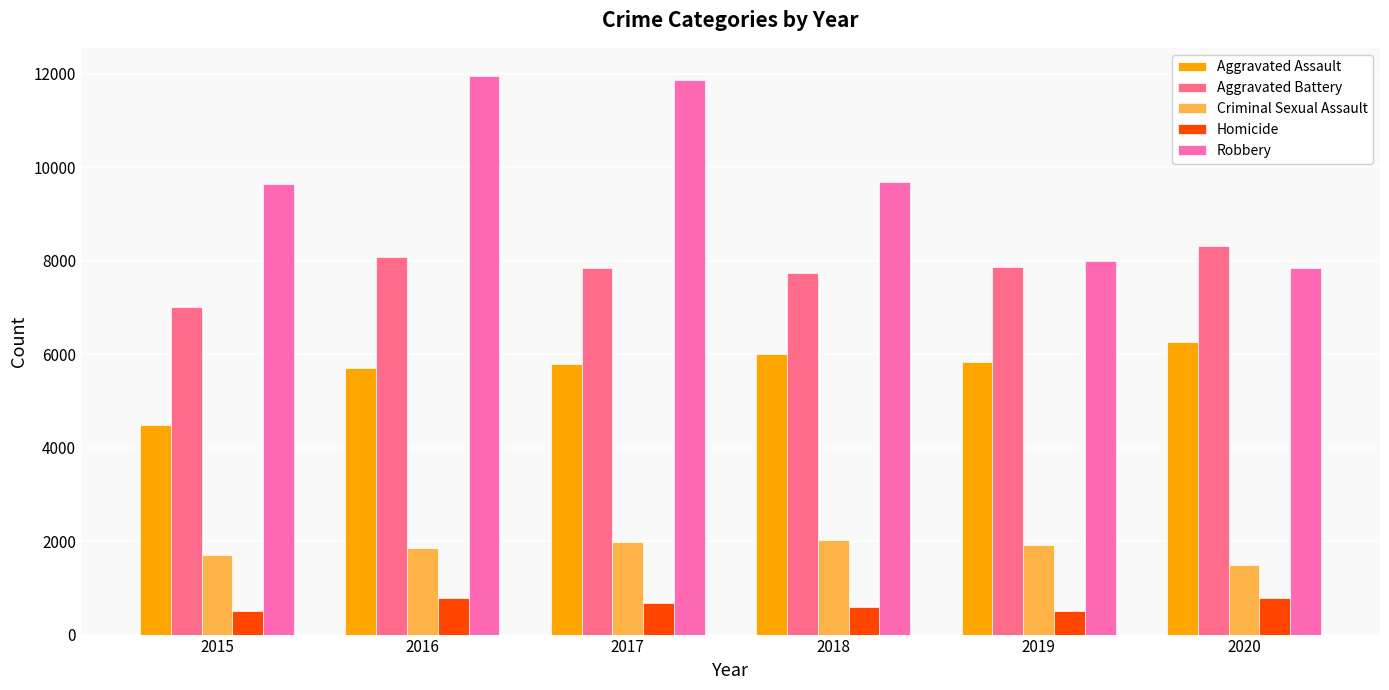

What is the value of the Criminal Sexual Assault bar at the 4th from the left?

2034